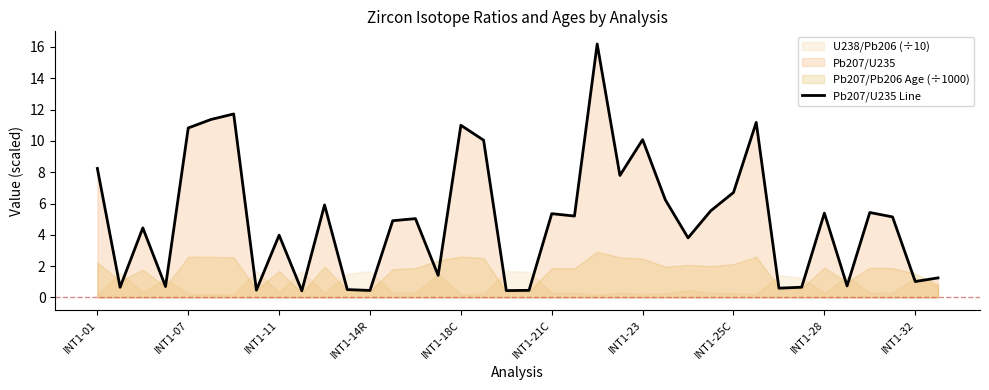

How many points are lower than both their immediate neighbors (excluding endpoints)?

13